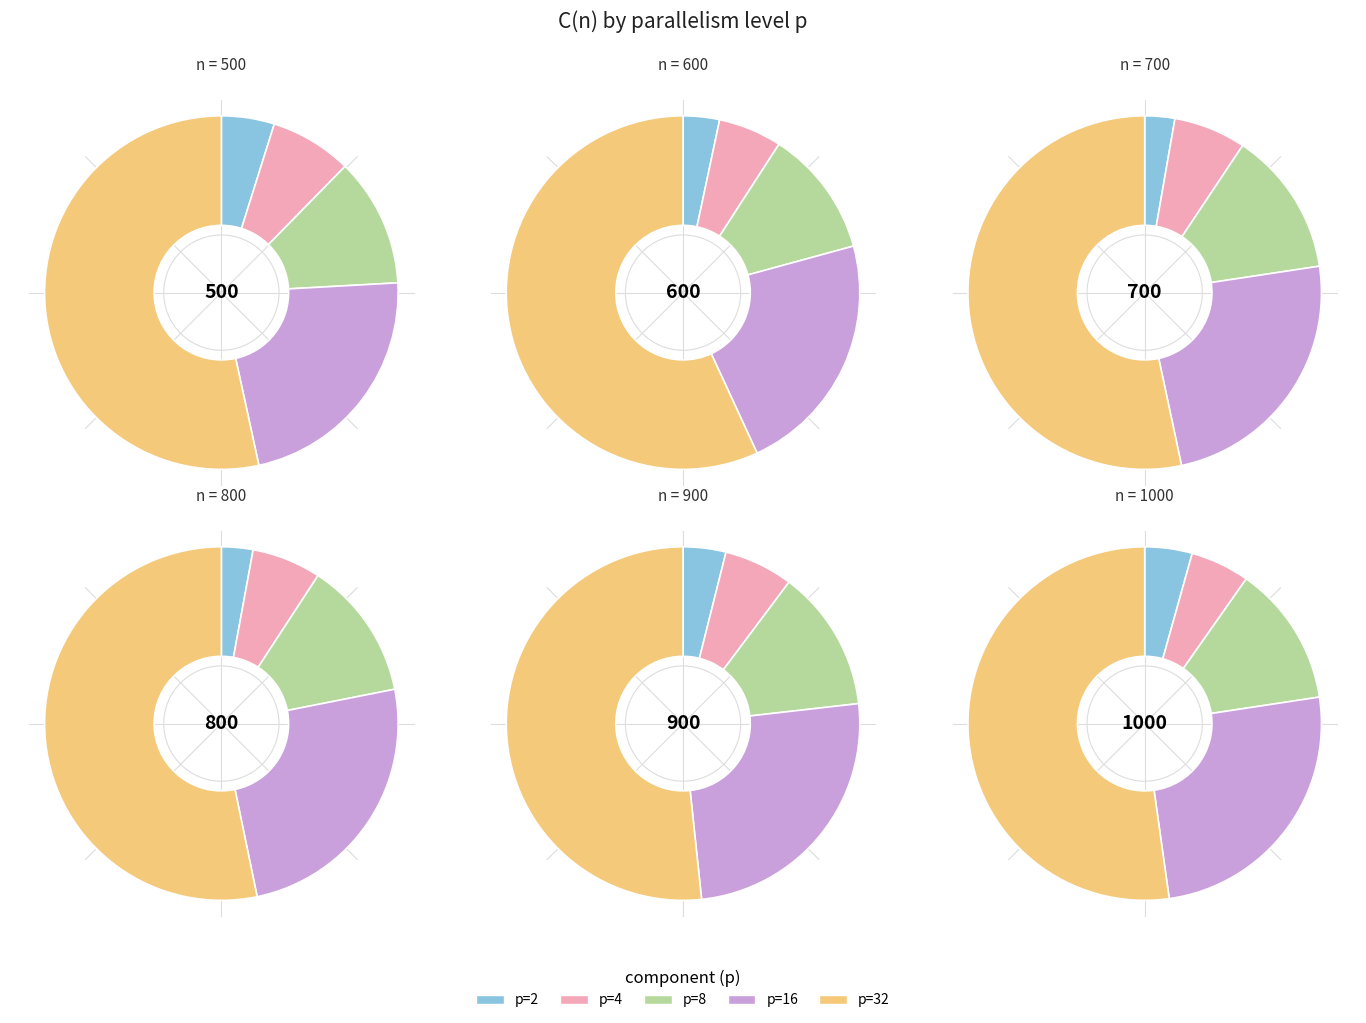

The 900 slice represents 26% of the pie. True or false?

True